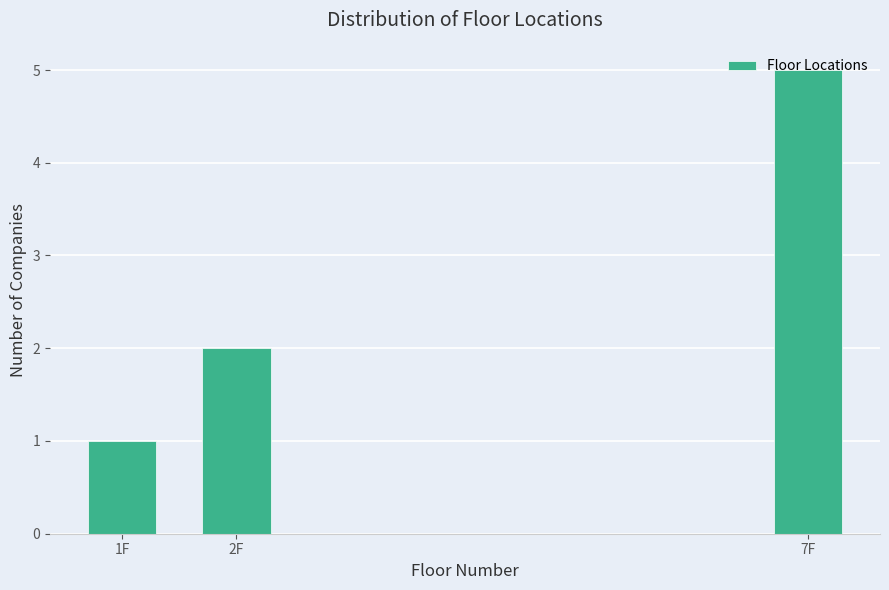

Which label corresponds to the smallest value in the chart?

1F